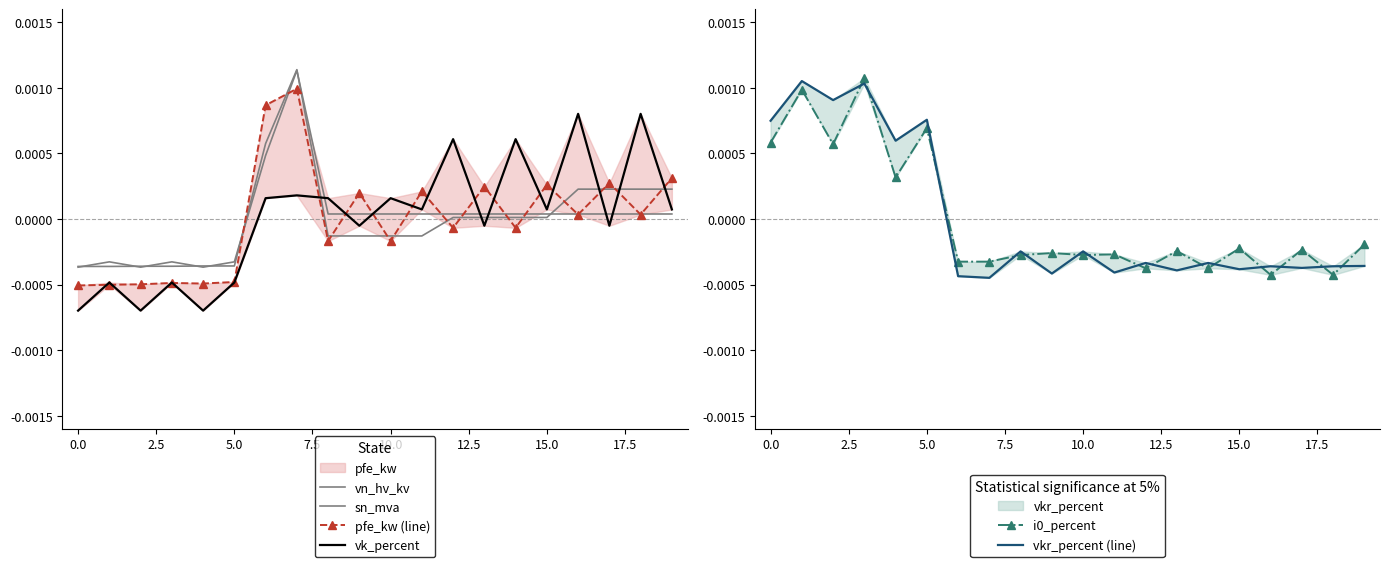

How many lines are shown in the chart?

6